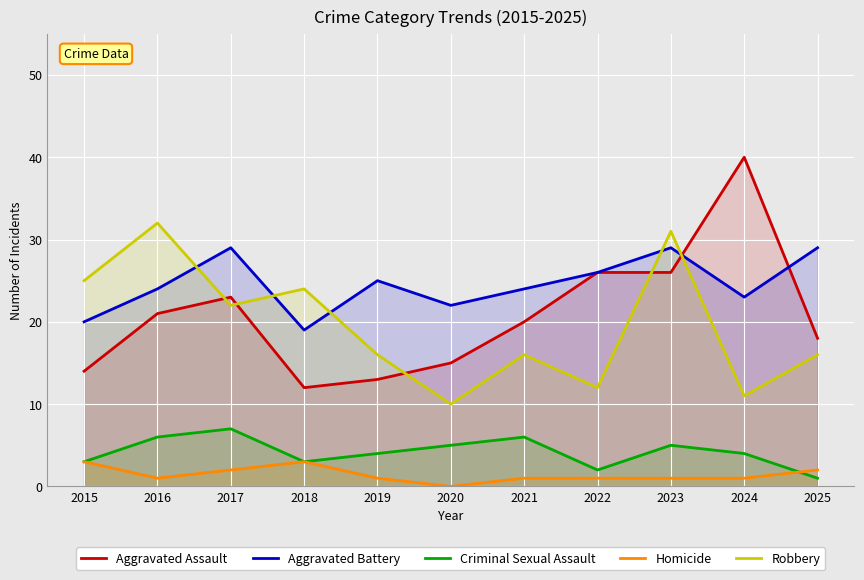

Is the value of Aggravated Assault at 2015 greater than the value of Robbery at 2015?

No